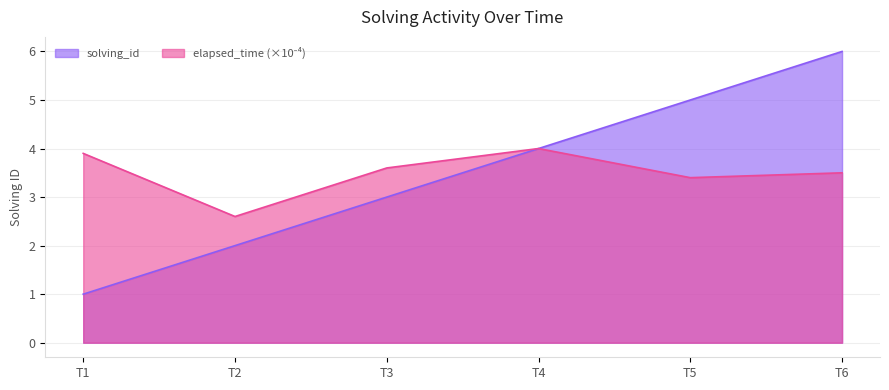

List the labels in order of solving_id value, smallest first.

T1, T2, T3, T4, T5, T6